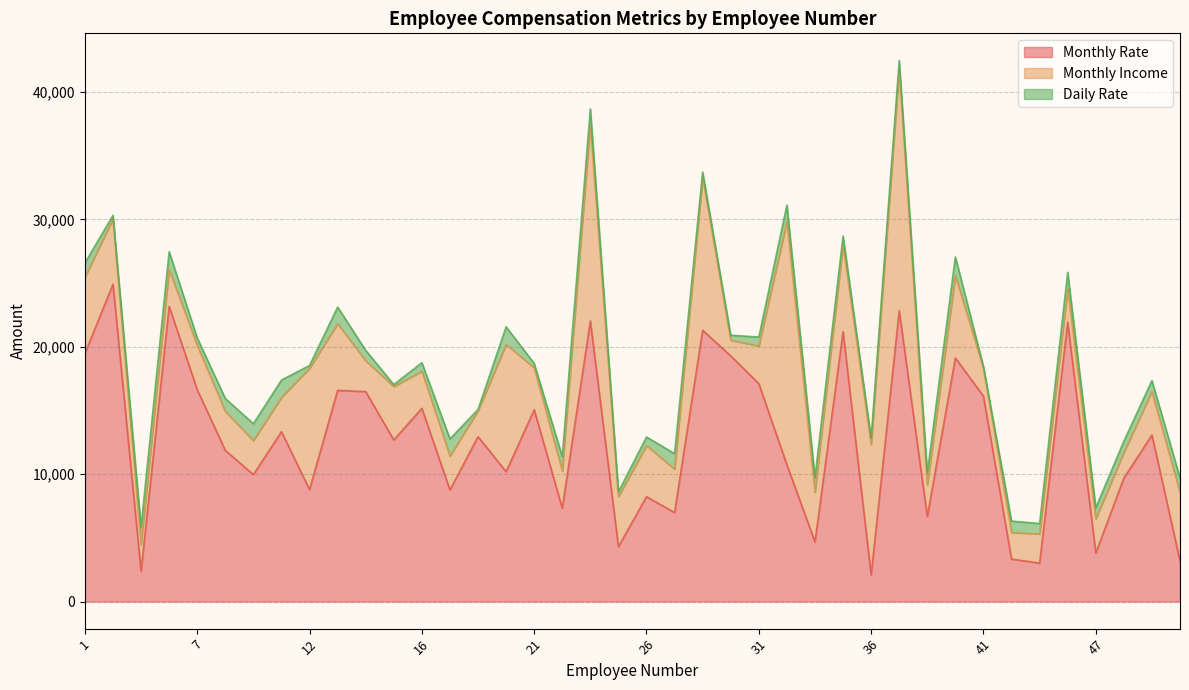

What is the difference between the highest and lowest values at 41?

15992